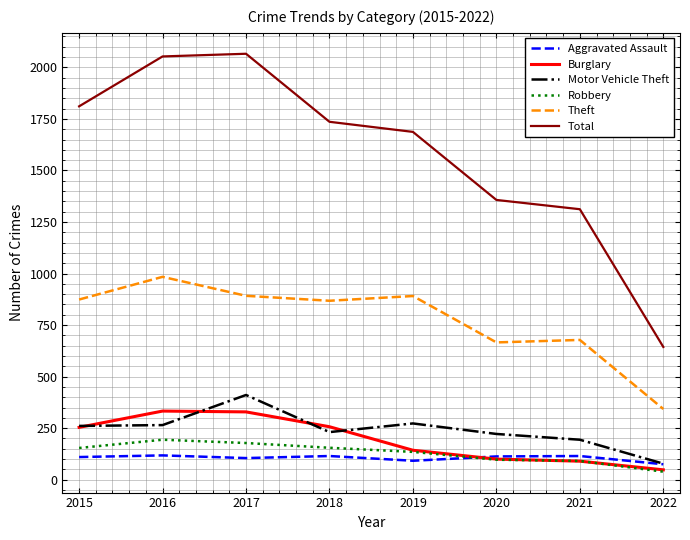

What is the sum of all Theft values?

6196